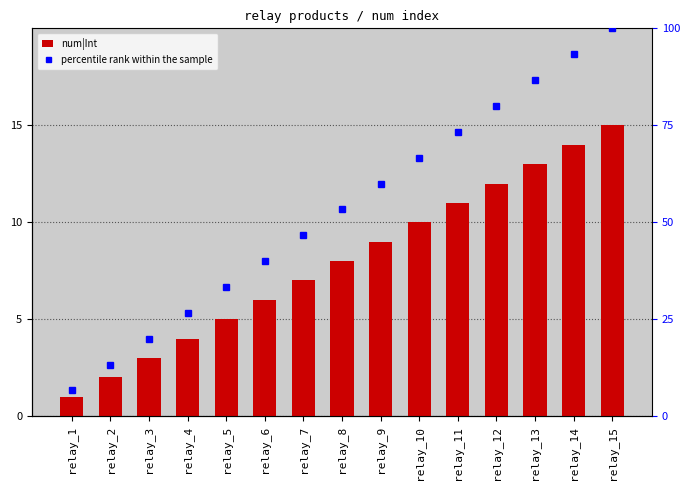

The value of percentile rank within the sample at relay_13 is 60.4. True or false?

False